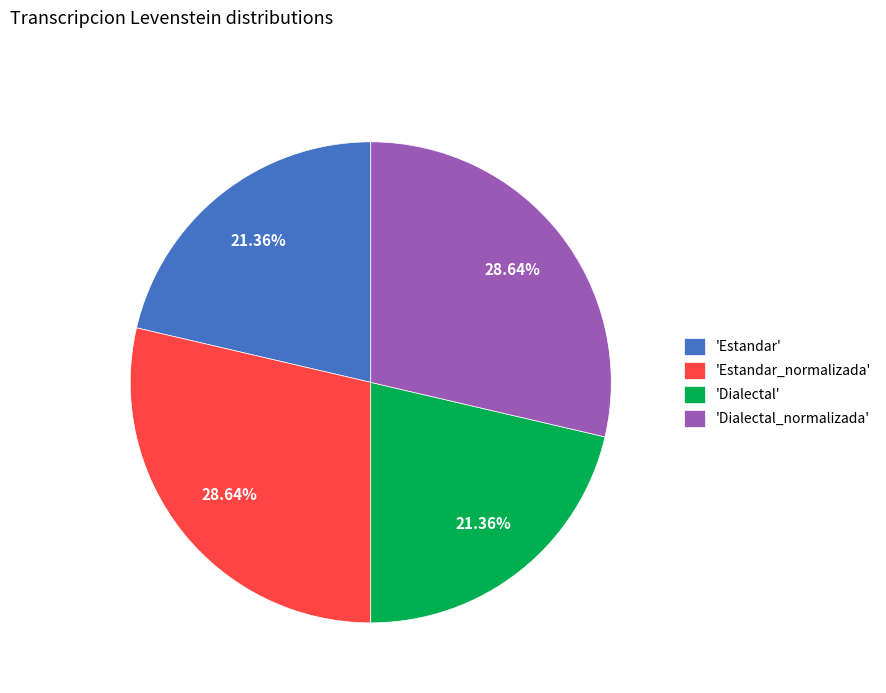

Does 'Estandar' account for over 50% of the chart?

No